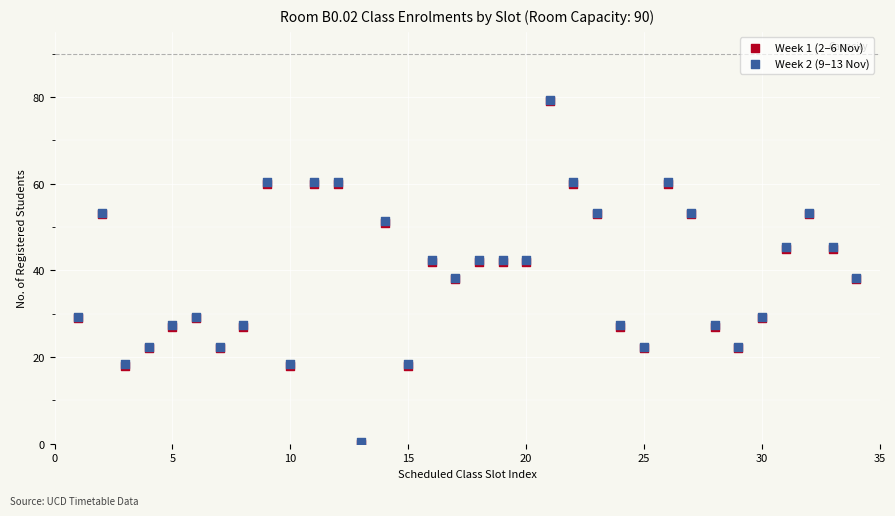

What are all the series names shown in the legend?

Week 1 (2–6 Nov), Week 2 (9–13 Nov)